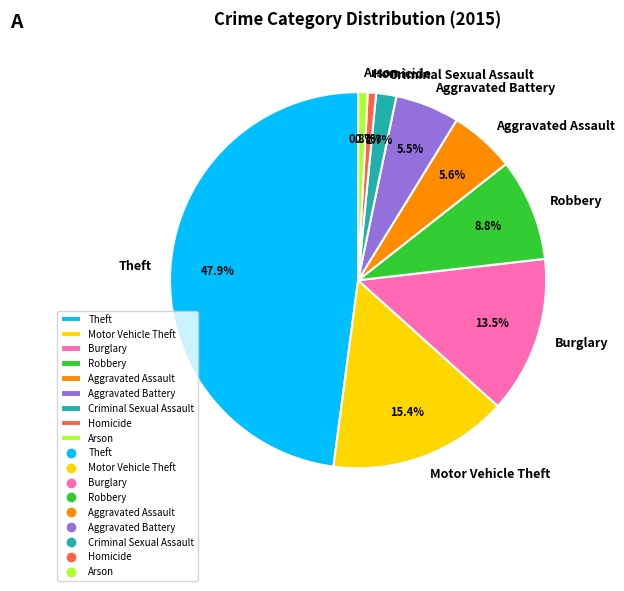

Is there any slice that represents more than half of the pie?

No